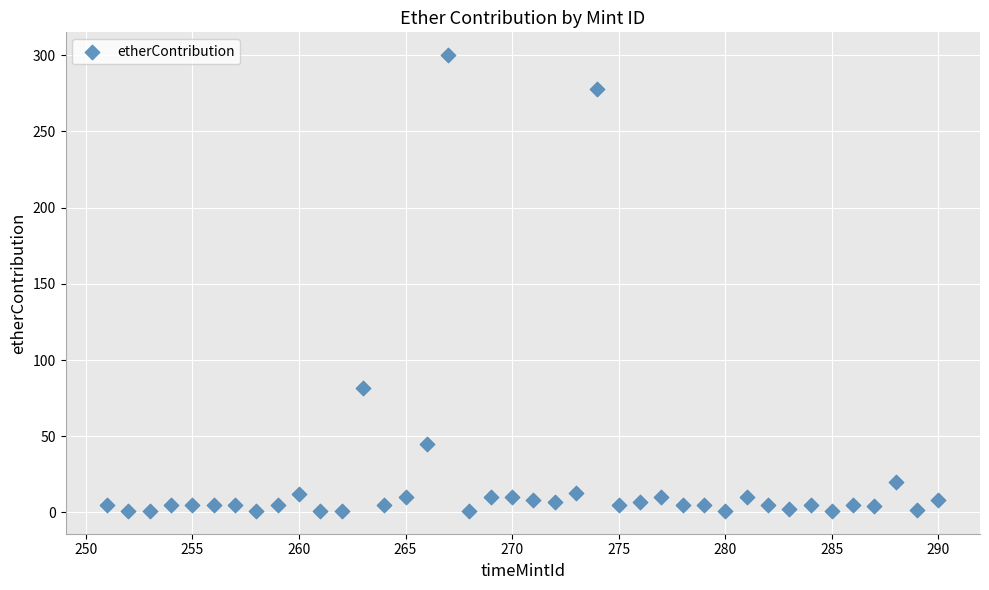

What Y value in the scatter plot is closest to 150?

81.4